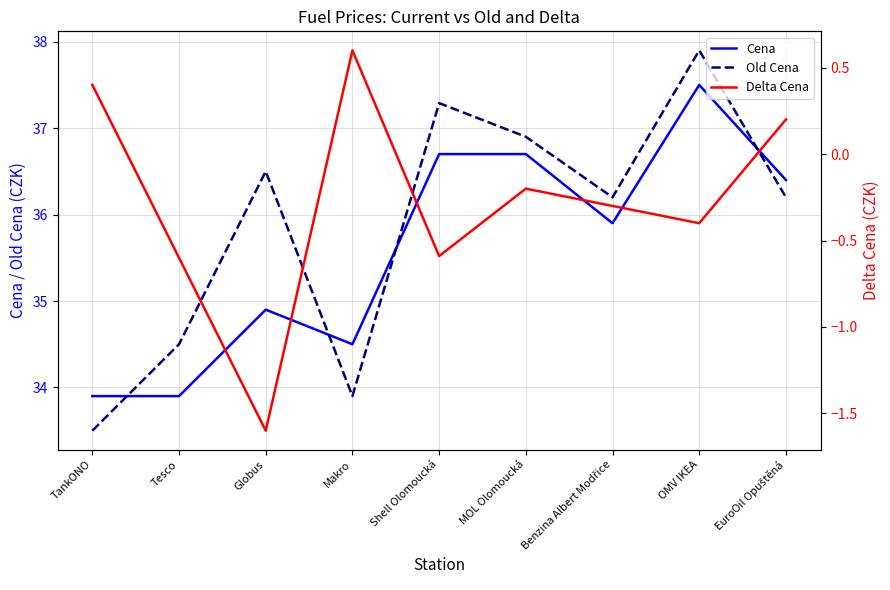

What are all the series names shown in the legend?

Cena, Old Cena, Delta Cena